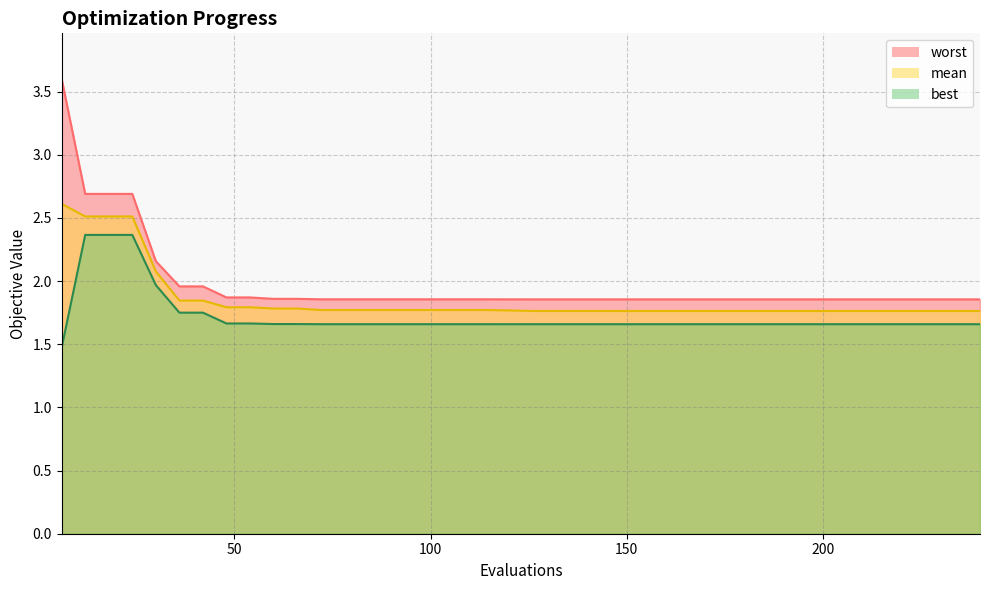

What is the sum of all worst values?

79.0